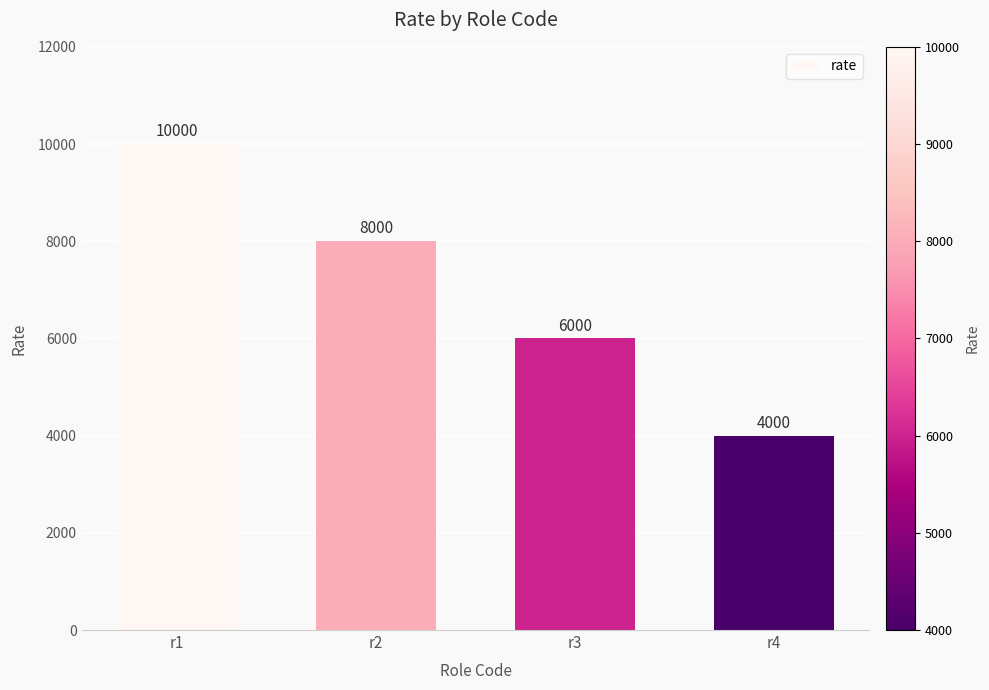

At which label does the data first exceed 8000?

r1